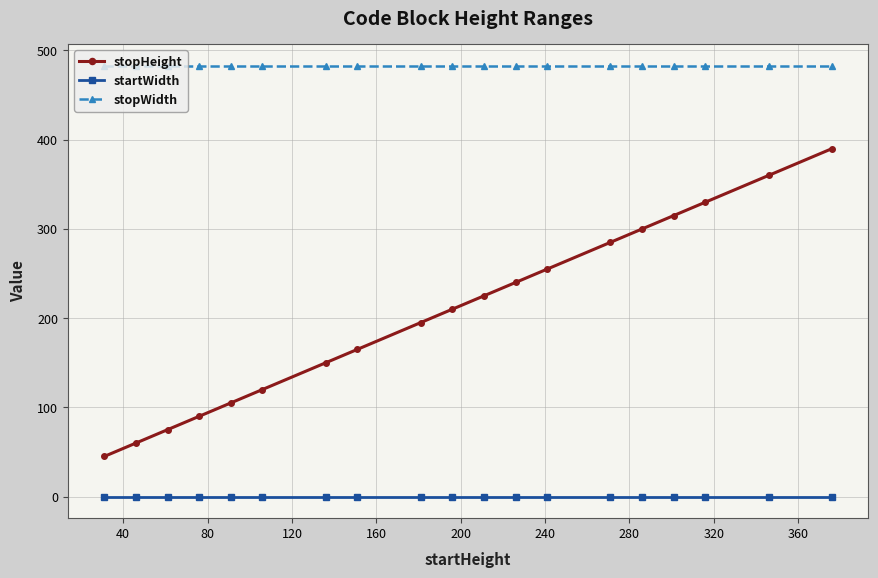

What is the sum of all stopHeight values?

3915